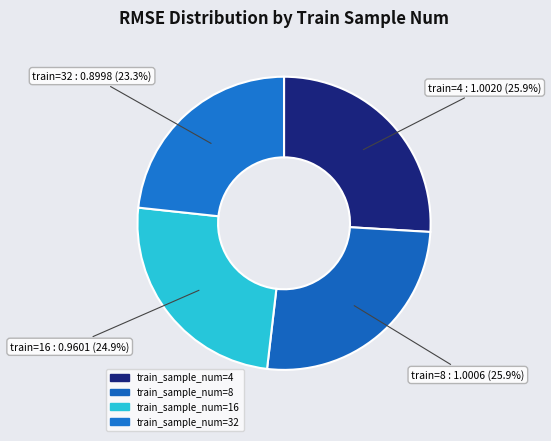

Which category has the biggest portion of the pie?

4